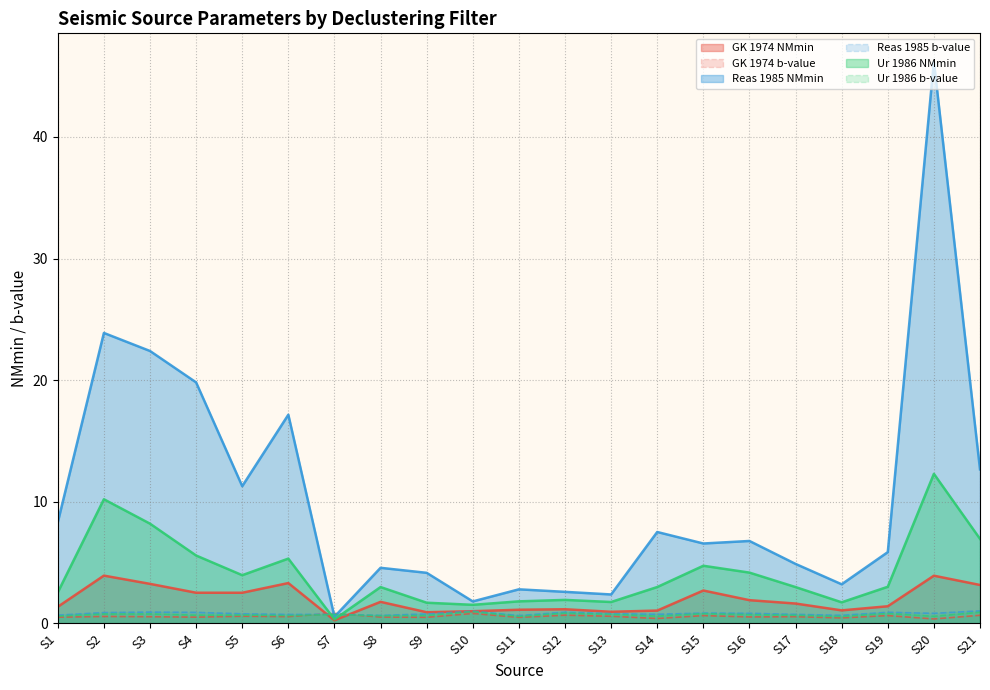

What is the total value across all series at S2?

40.3